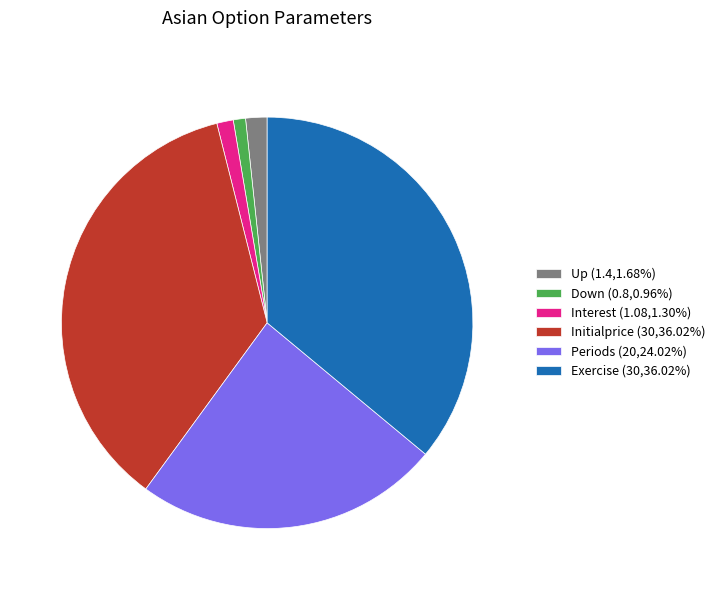

Is there any slice that represents more than half of the pie?

No